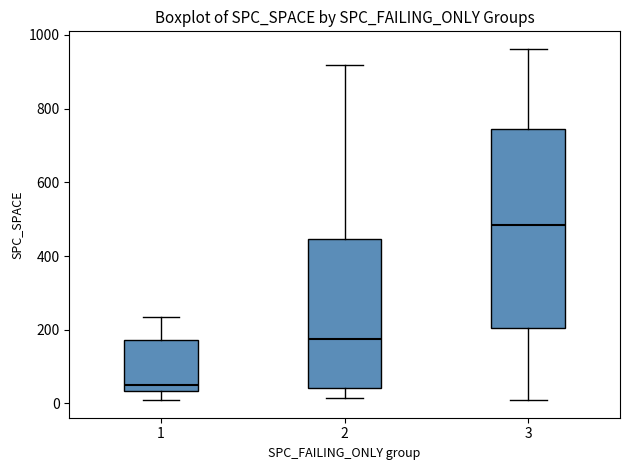

Which box is the tallest, from its lower edge to its upper edge?

3